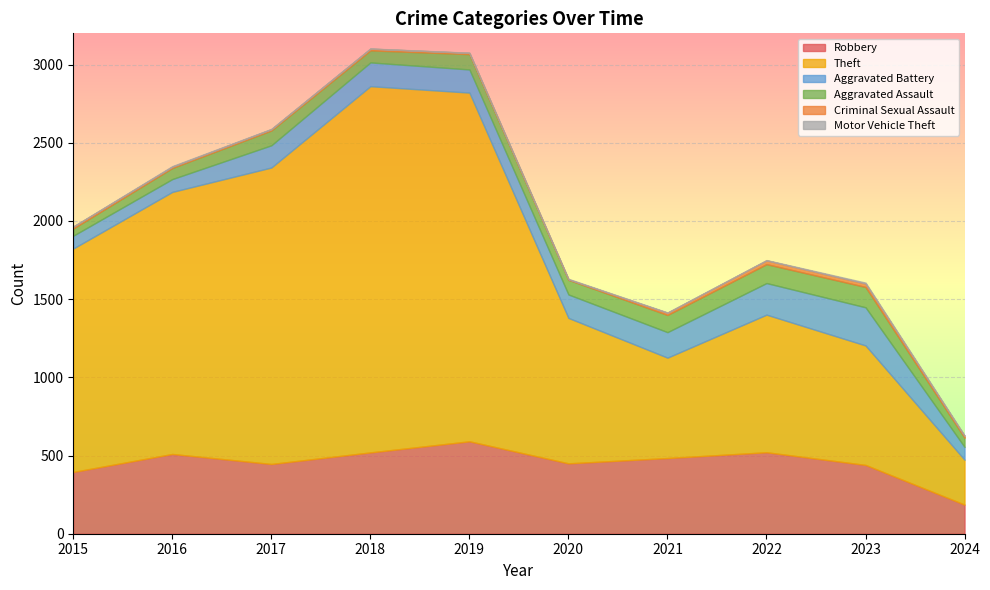

What is the average value of the Aggravated Assault series?

90